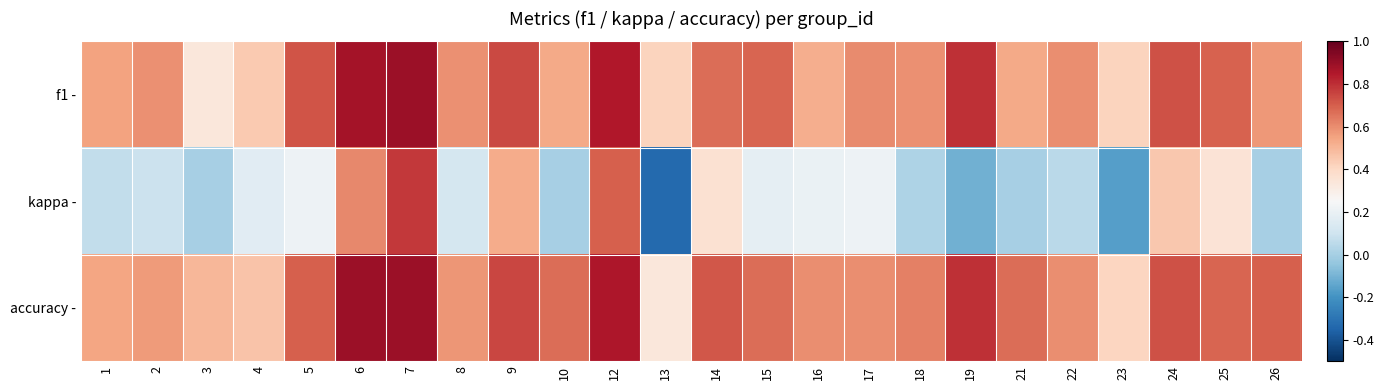

Count the number of categories in the chart.

24